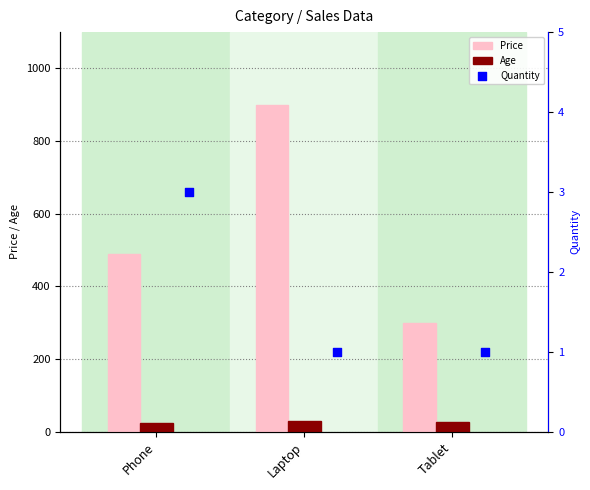

Which series has the largest Y range (max minus min)?

Price